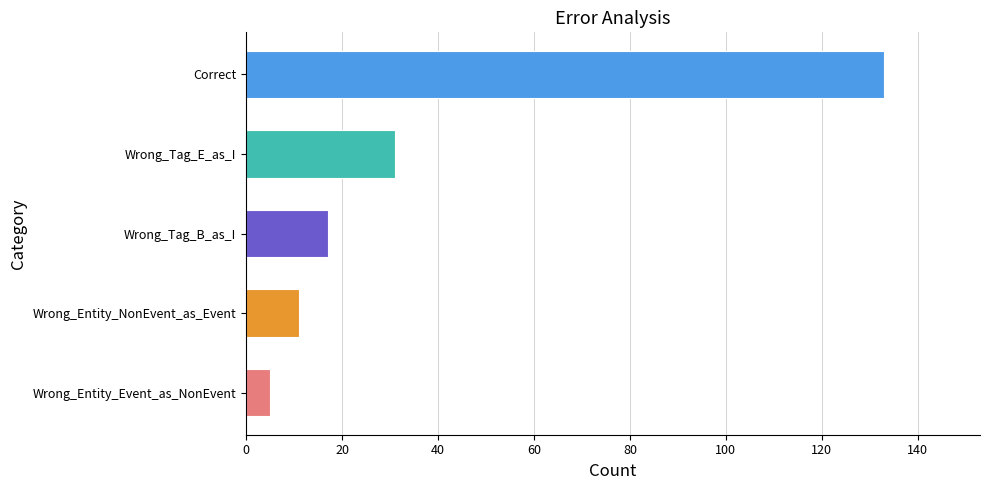

Approximately how many times larger is the value at Wrong_Entity_NonEvent_as_Event compared to Wrong_Tag_B_as_I?

0.6